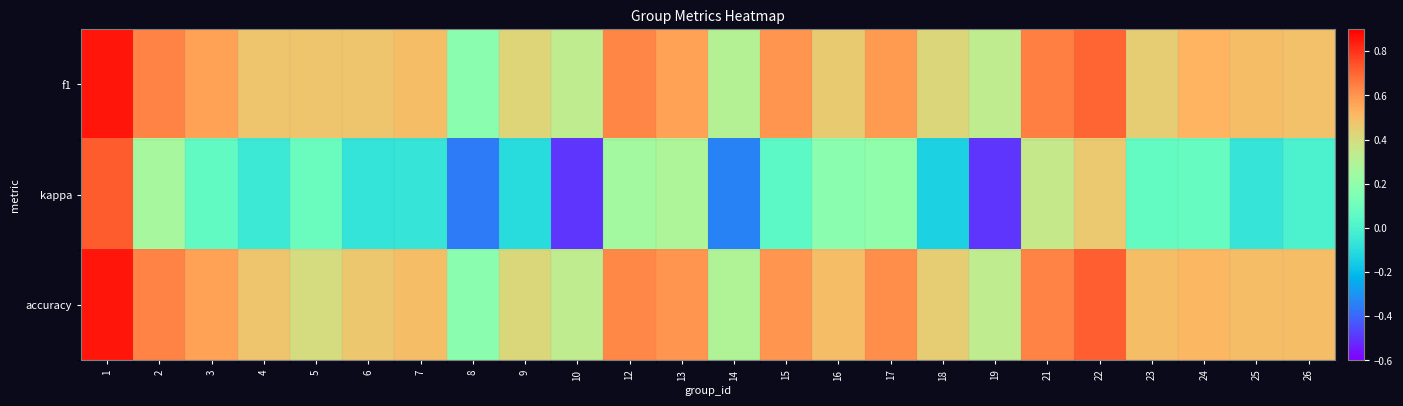

Which series has the largest range (max minus min)?

kappa